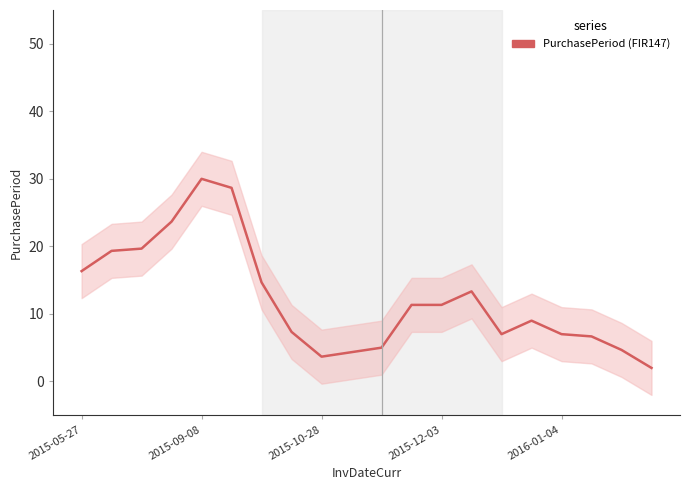

Reading left to right, what are all the values shown in this chart?

16.3	19.3	19.7	23.7	30.0	28.7	14.7	7.3	3.7	4.3	5.0	11.3	11.3	13.3	7.0	9.0	7.0	6.7	4.7	2.0